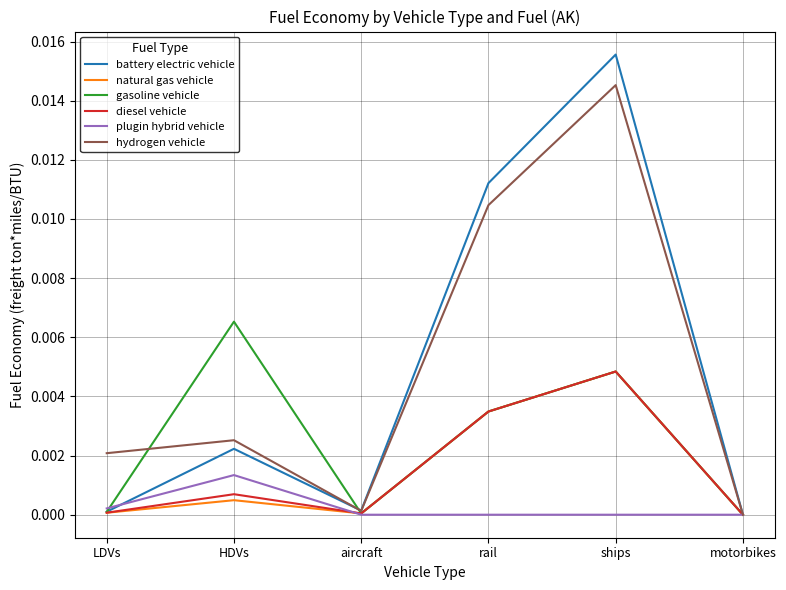

Is this an area chart (filled region under the line)?

No